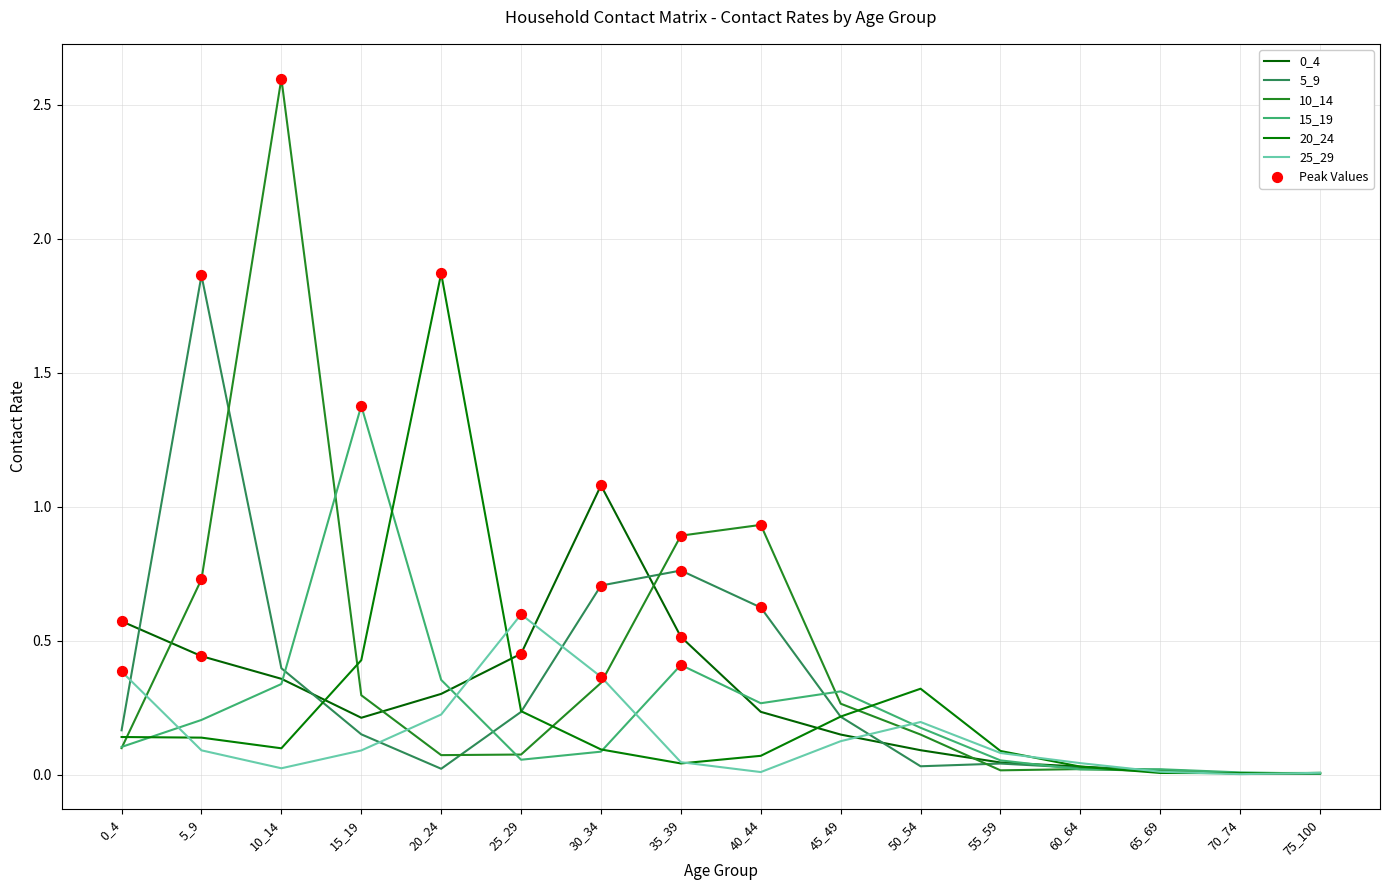

Is this an area chart (filled region under the line)?

No